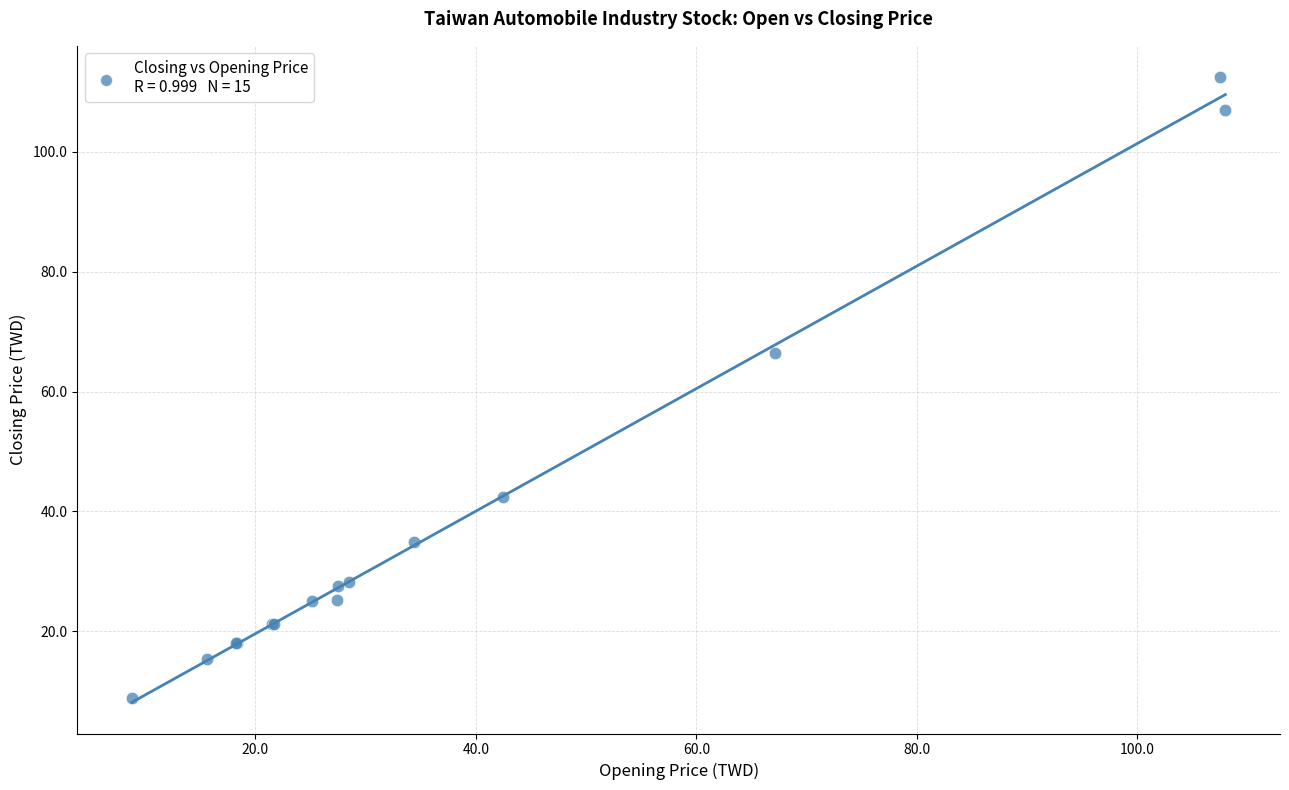

What Y value in the scatter plot is closest to 60?

66.5